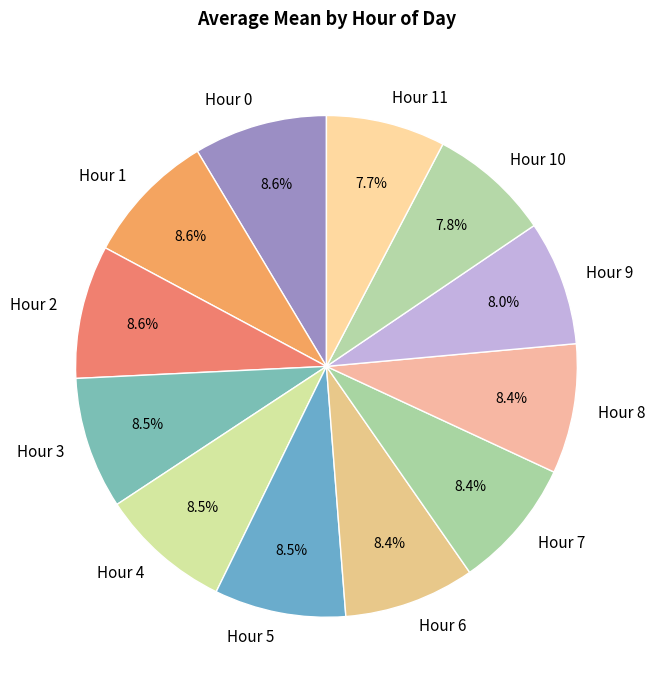

To the nearest percent, what is the combined percentage of Hour 10 and Hour 7?

16%